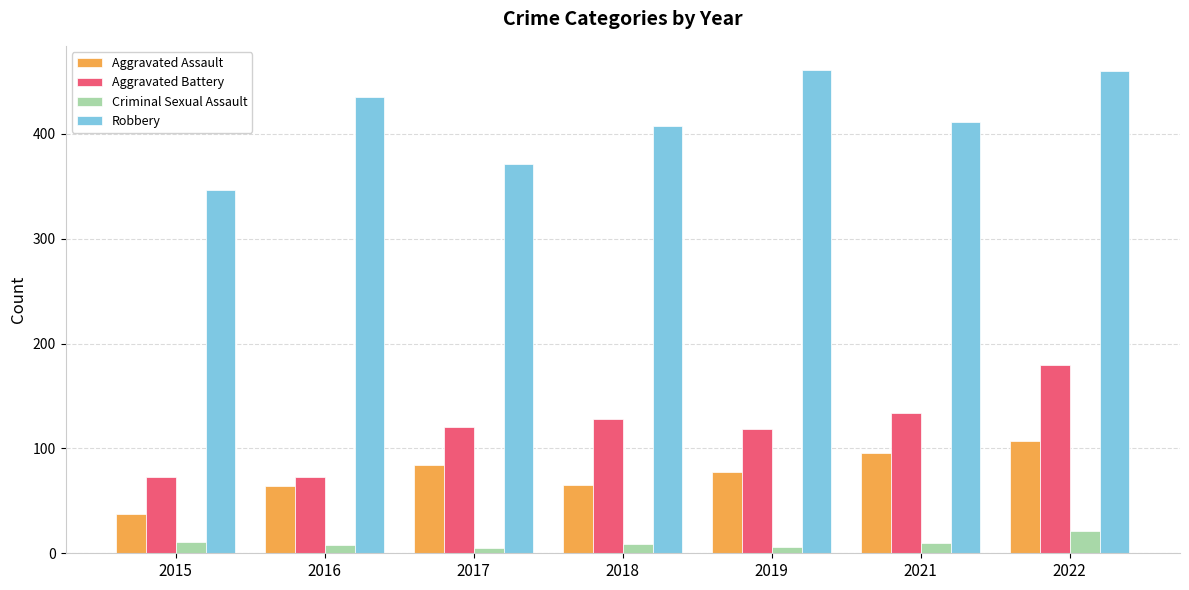

At 2021, list the series in order from smallest to largest.

Criminal Sexual Assault, Aggravated Assault, Aggravated Battery, Robbery